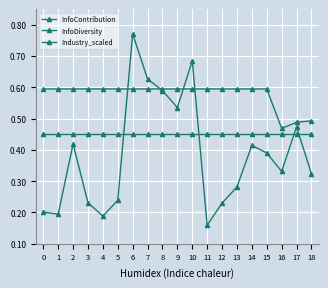

What is the value of the InfoDiversity point at the 17th from the left?

0.5